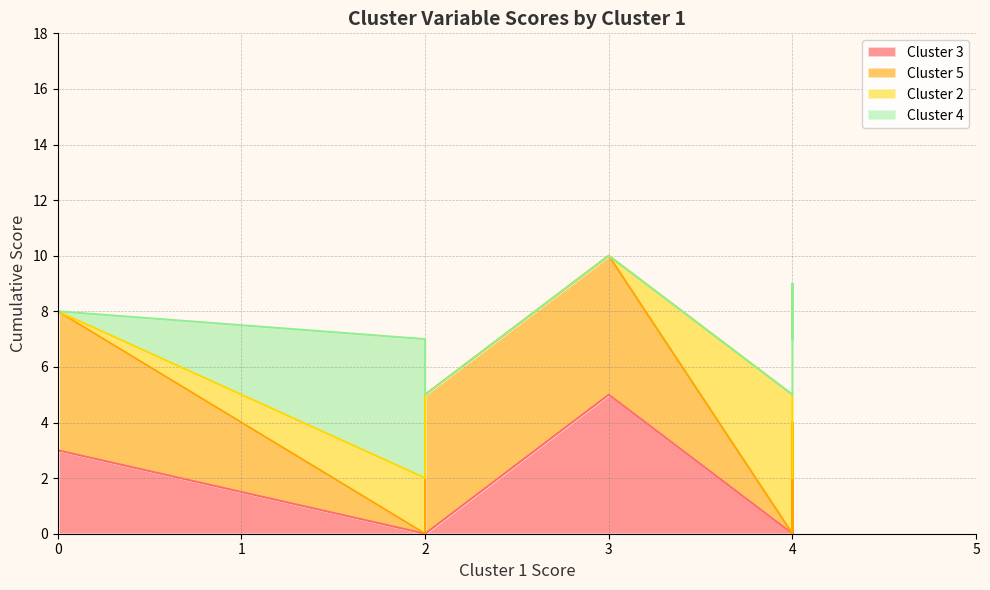

The value of Cluster 5 at Own land is 3. True or false?

False